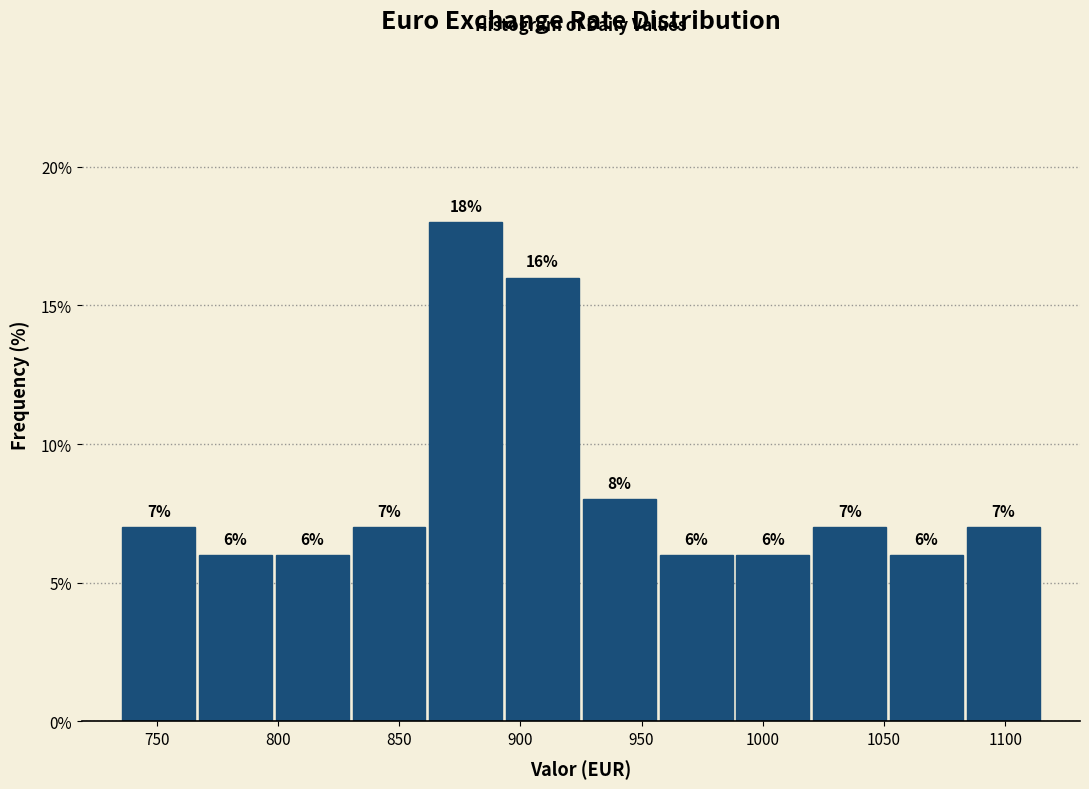

What is the height of the bar covering 860 to 895 on the x-axis? The bar edges are not printed on the chart, so give them approximately, as read against the axis.

18